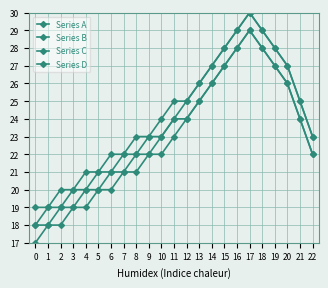

Count the number of data series in this chart.

4